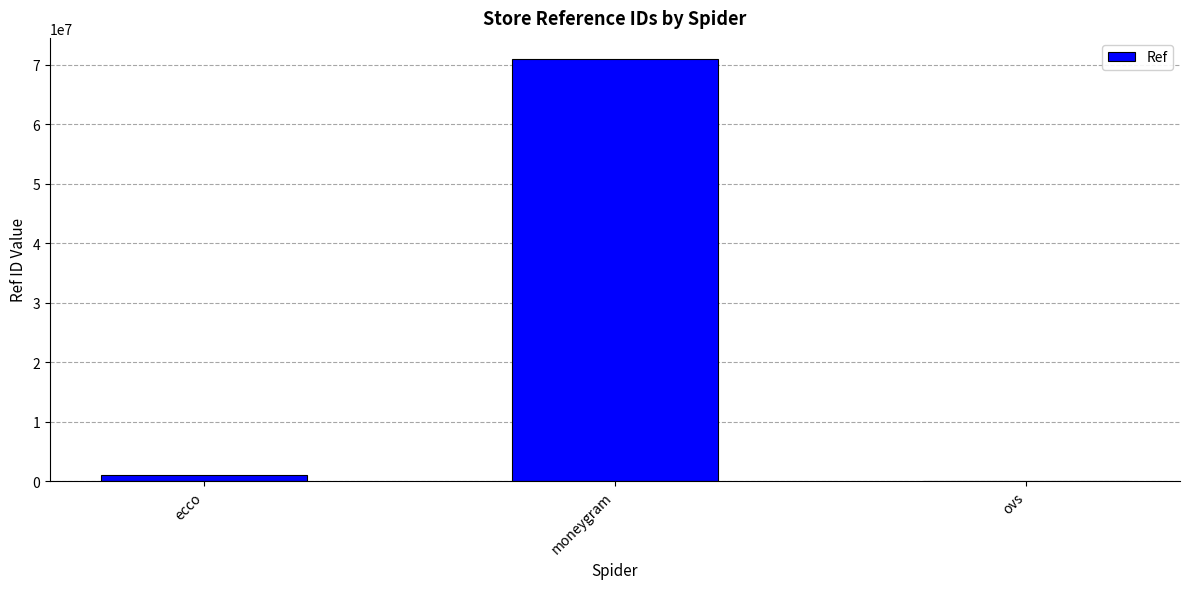

True or false: the data shows 70940666 at moneygram.

True